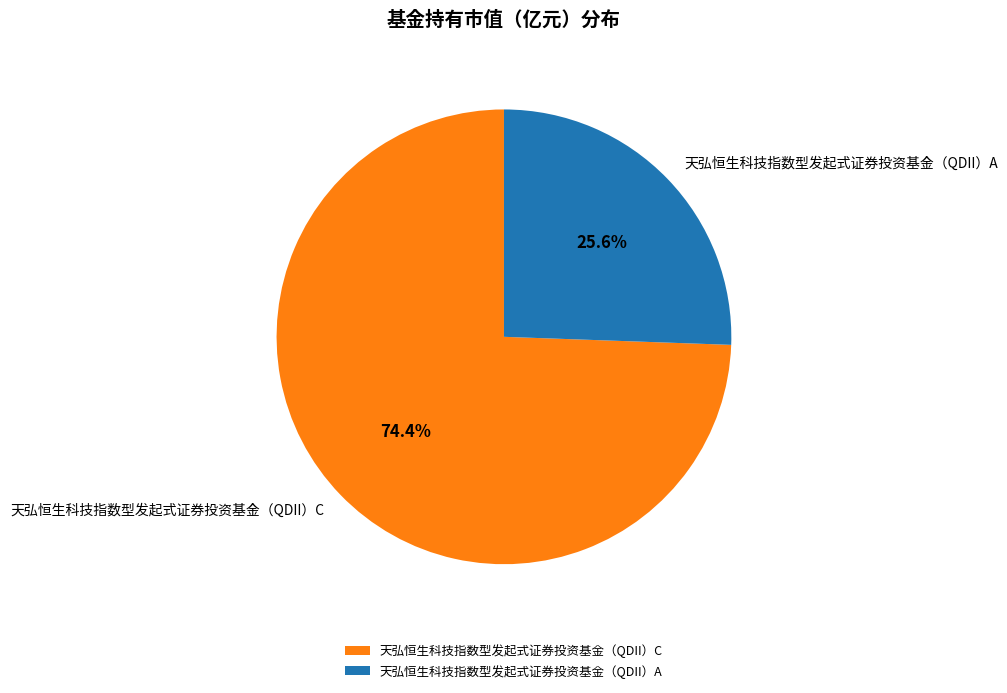

Does 天弘恒生科技指数型发起式证券投资基金（QDII）C represent more than half of the total?

Yes